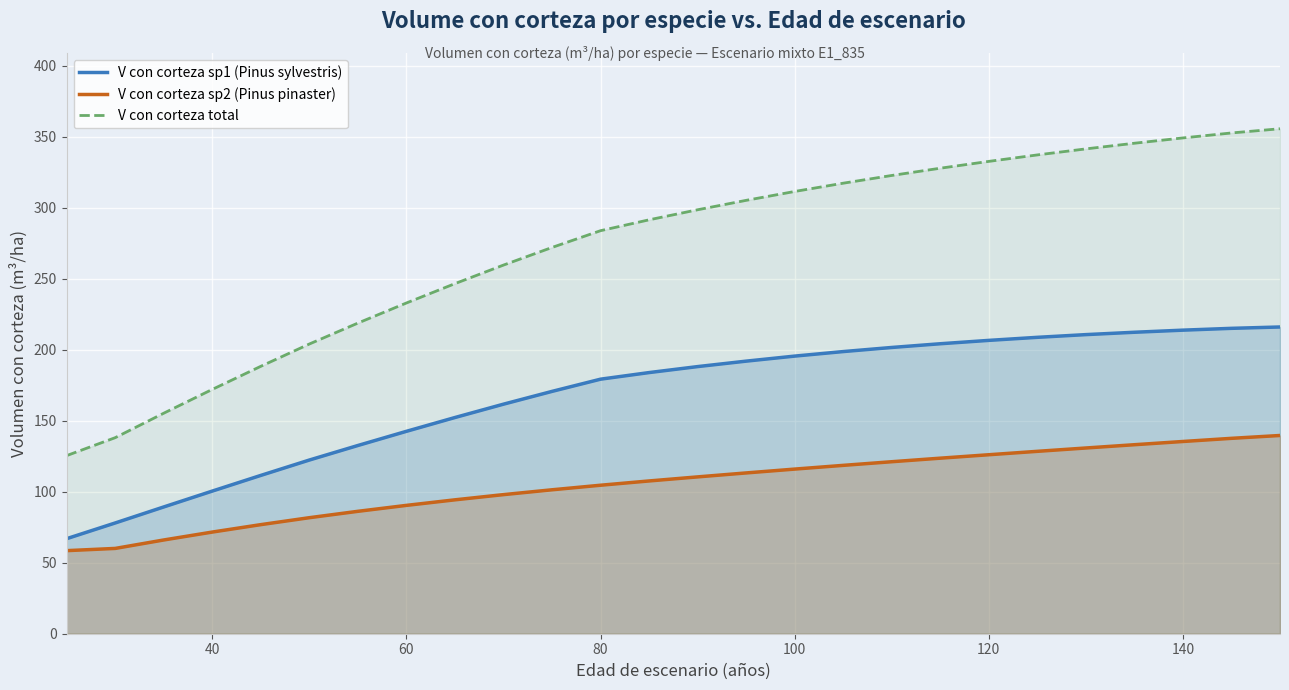

What is the spread (max minus min) of values at 140?

213.8